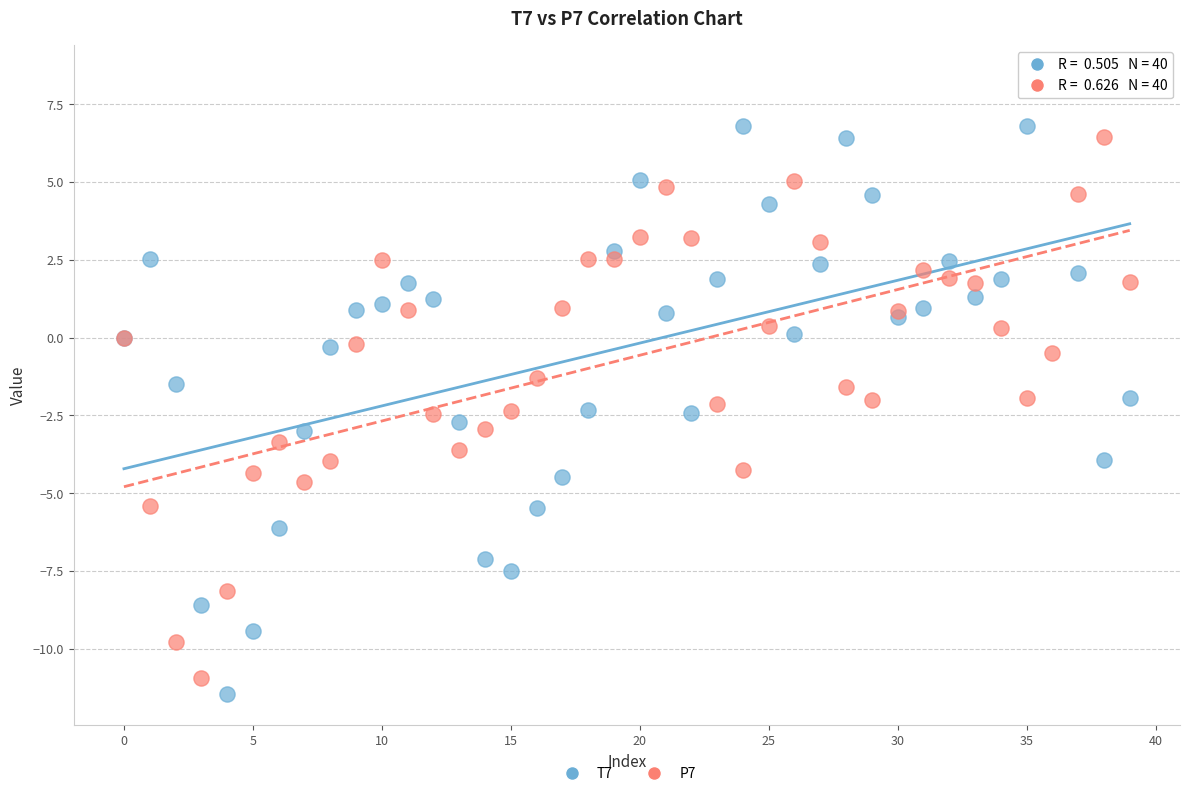

What are all the series names shown in the legend?

T7, P7